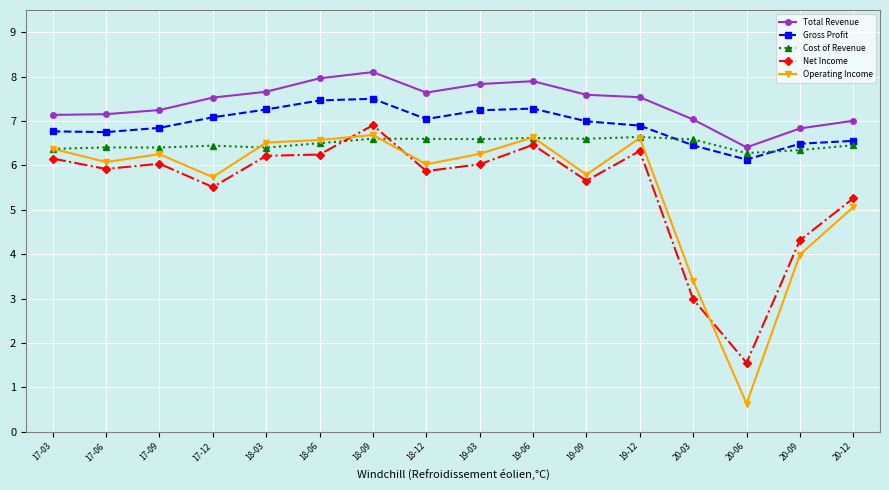

Where is the first local minimum for Operating Income?

17-06